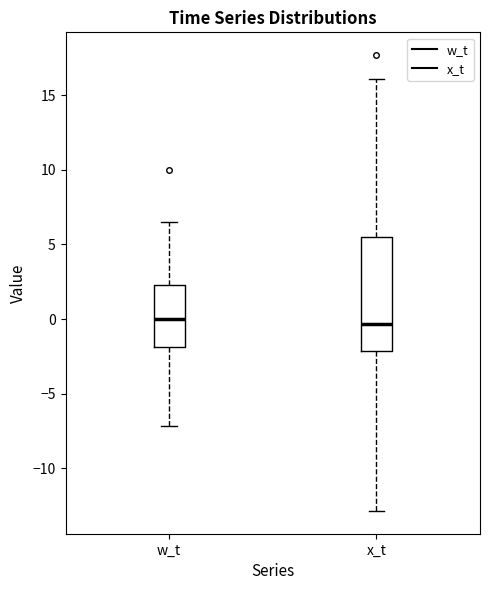

Reading left to right, transcribe this box plot: for each box, give where its median line is, the range the box spans, and where its two whiskers end, as read against the y-axis. The values are not printed on the chart, so give them approximately, as read against the axis.

w_t: median 0.0, box -2.0 to 2.5, whiskers -7.0 to 6.5
x_t: median -0.5, box -2.0 to 5.5, whiskers -13.0 to 16.0